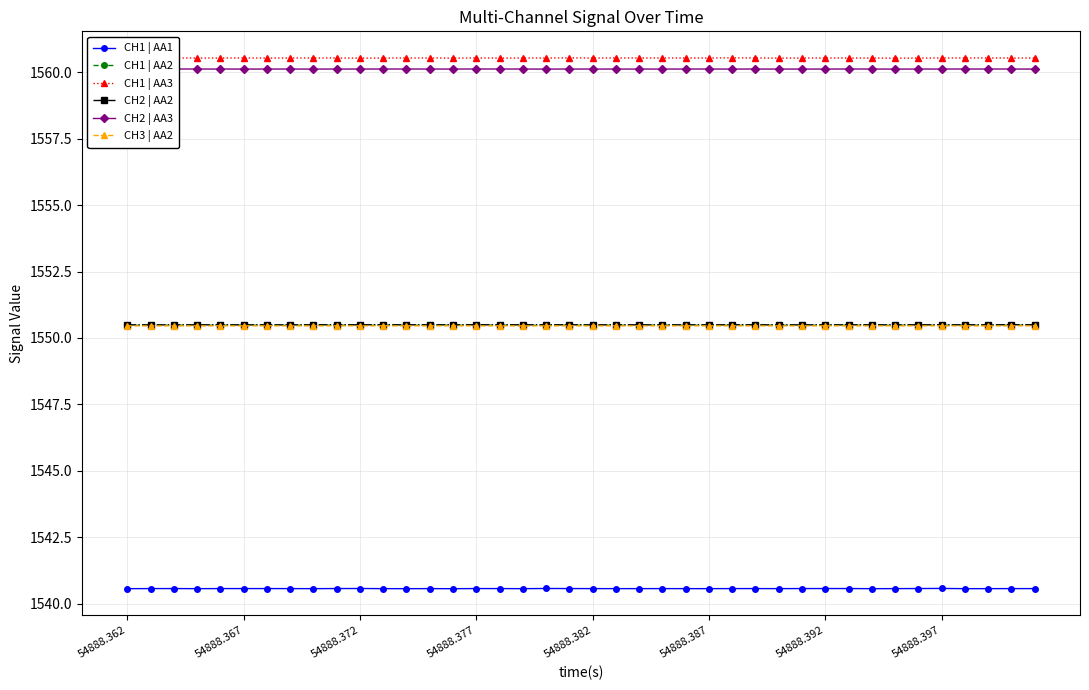

What is the sum of all CH1 | AA2 values?

62019.2